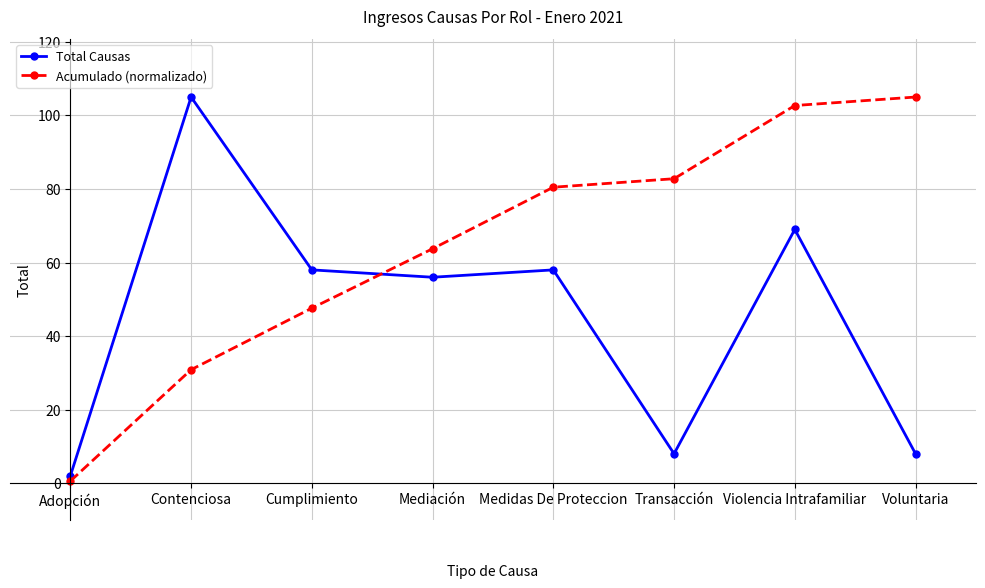

In Total Causas, how many points are higher than both neighbors (excluding endpoints)?

3